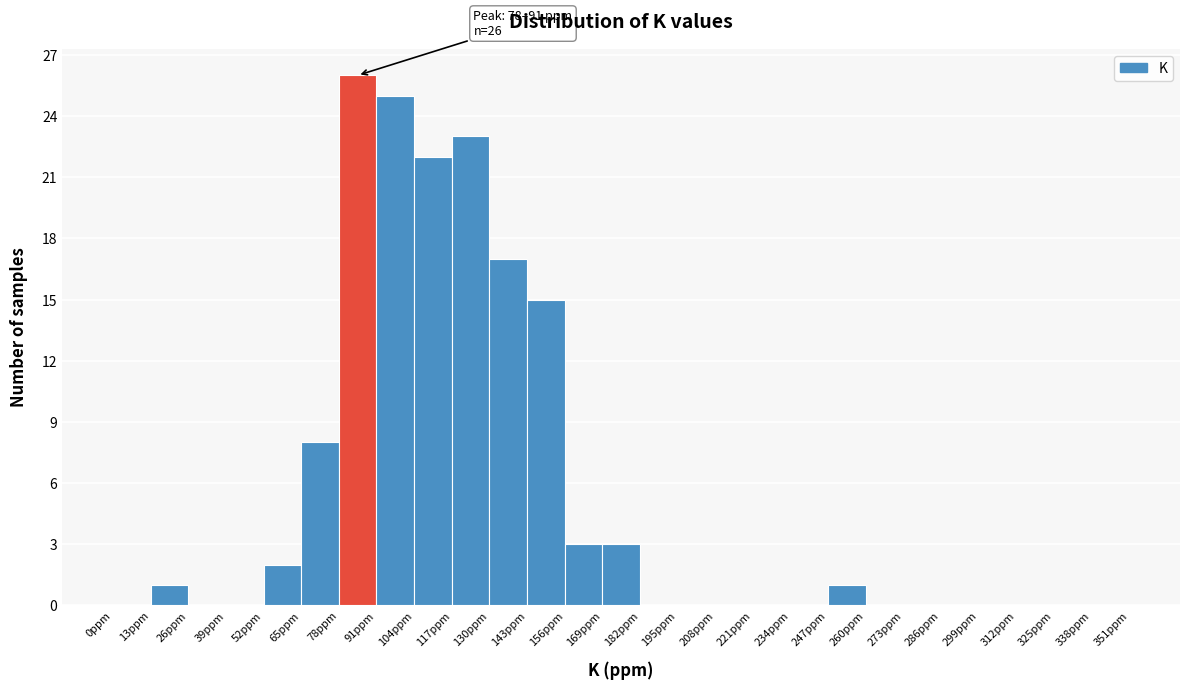

Over which range of the x-axis is the bar tallest?

78 to 91